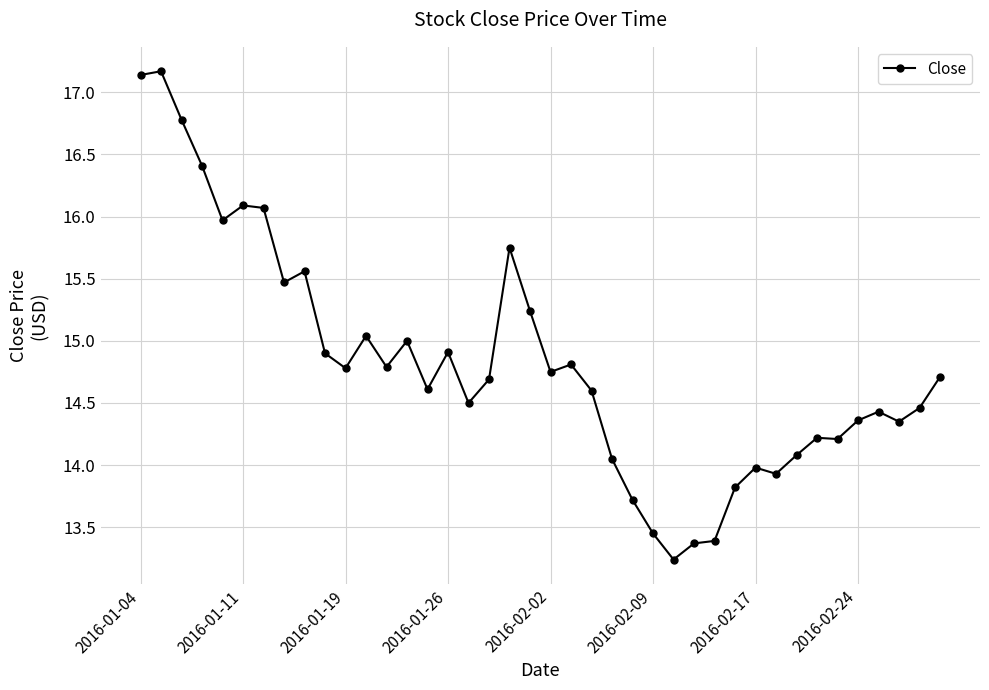

What is the difference between the maximum and minimum values?

3.9